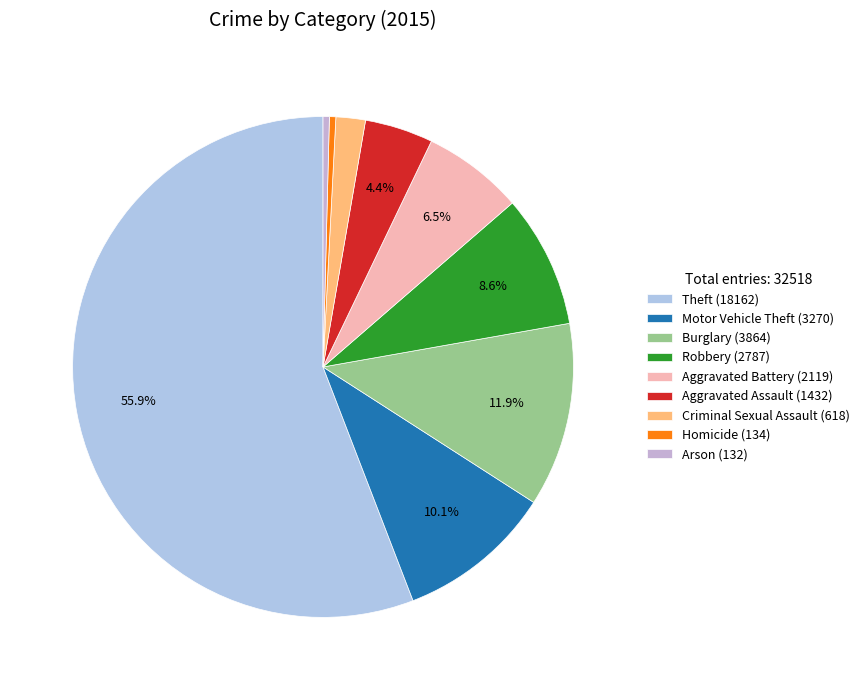

To the nearest percent, what is the combined percentage of Arson and Homicide?

1%